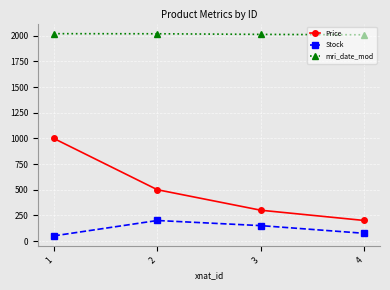

Rank the series by their average value, from lowest to highest.

Stock, Price, mri_date_mod